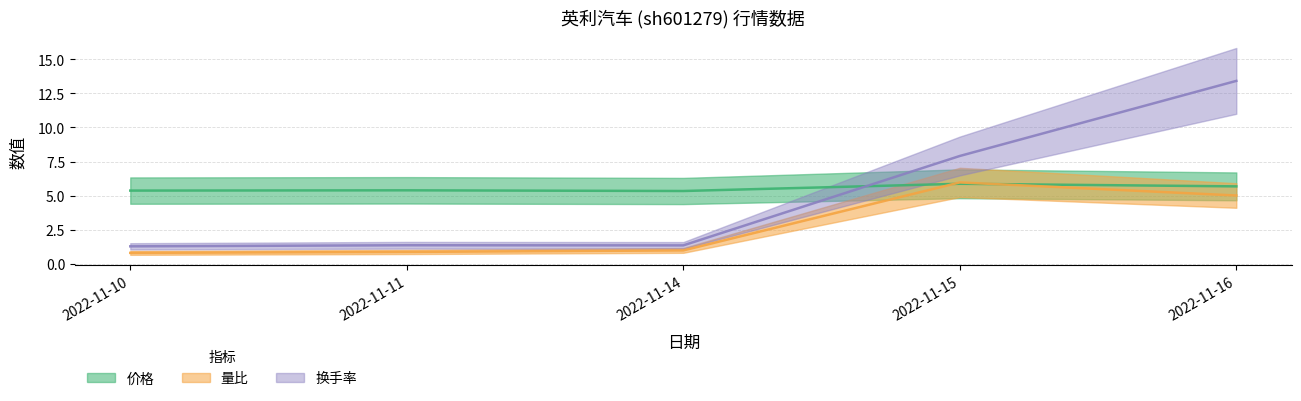

What is the difference between the 量比 values at 2022-11-10 and 2022-11-16?

4.2